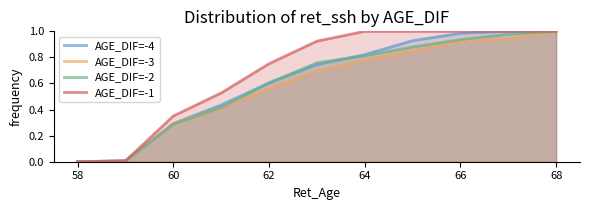

How many data points in AGE_DIF=-1 are above 0?

10